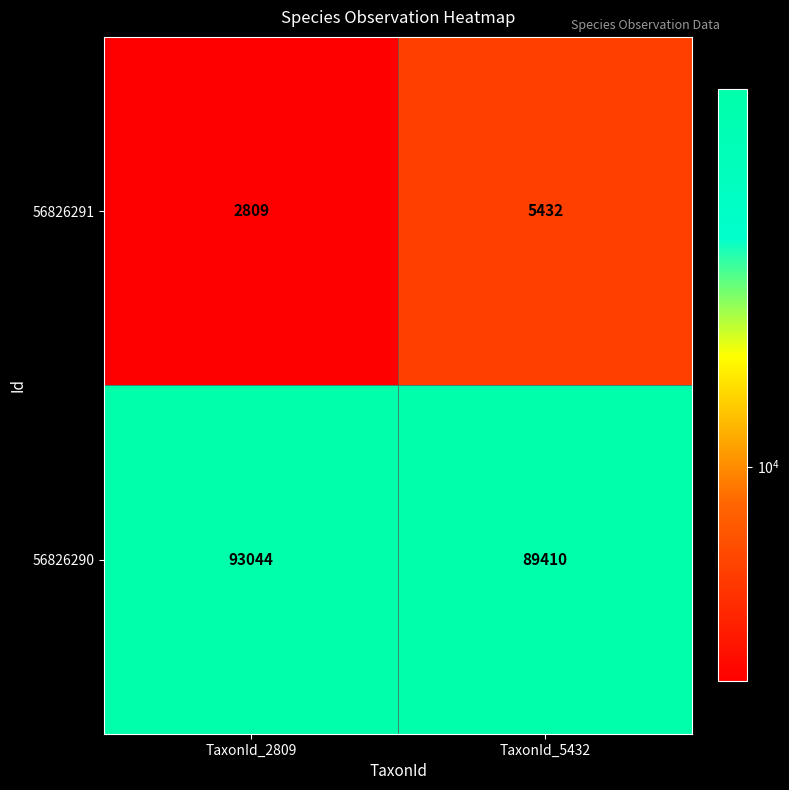

Which series changed the most between TaxonId_2809 and TaxonId_5432?

56826290